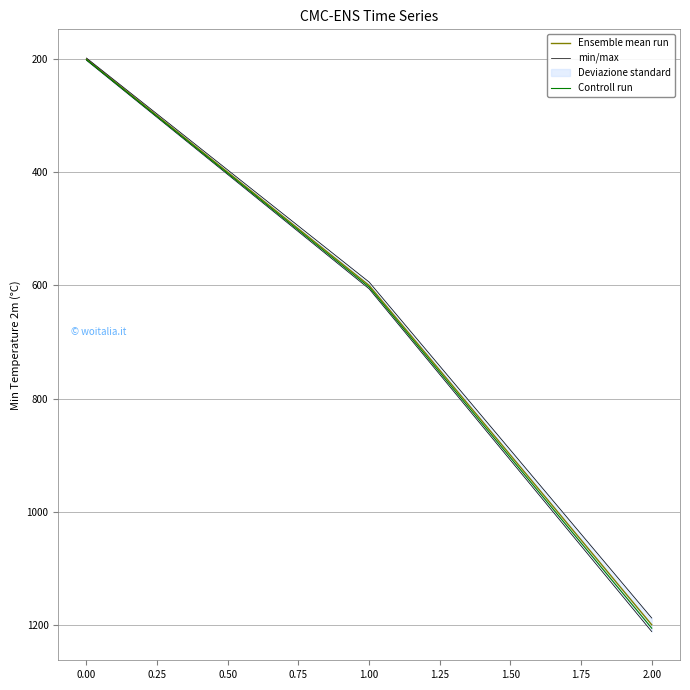

True or false: Controll run has a value of 201.0 at 0.00.

True